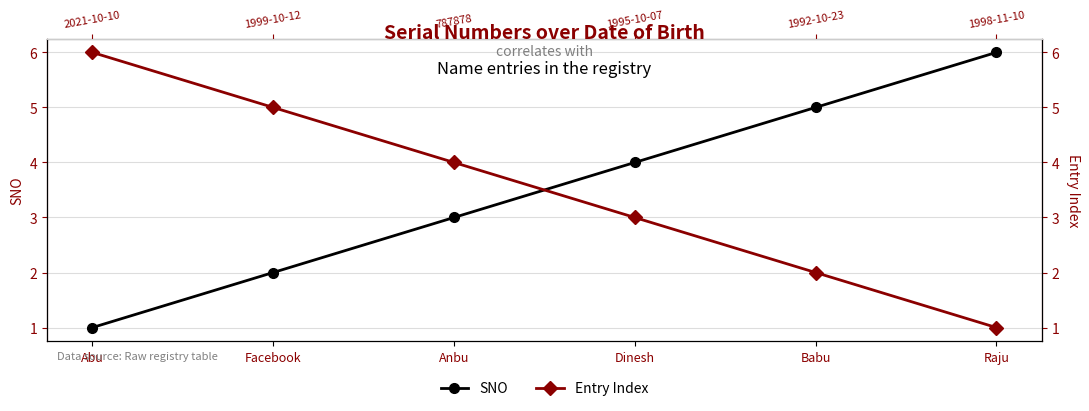

True or false: Entry Index and SNO intersect in this chart.

True